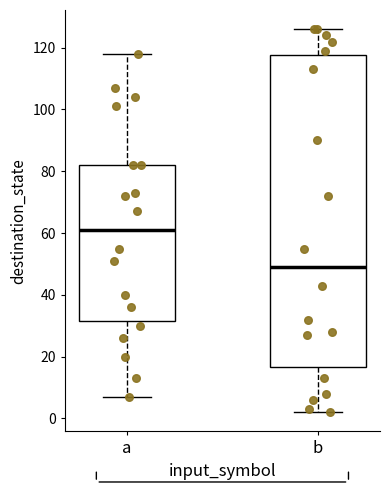

Reading left to right, transcribe this box plot: for each box, give where its median line is, the range the box spans, and where its two whiskers end, as read against the y-axis. The values are not printed on the chart, so give them approximately, as read against the axis.

a: median 62, box 32 to 82, whiskers 8 to 118
b: median 50, box 16 to 118, whiskers 2 to 126